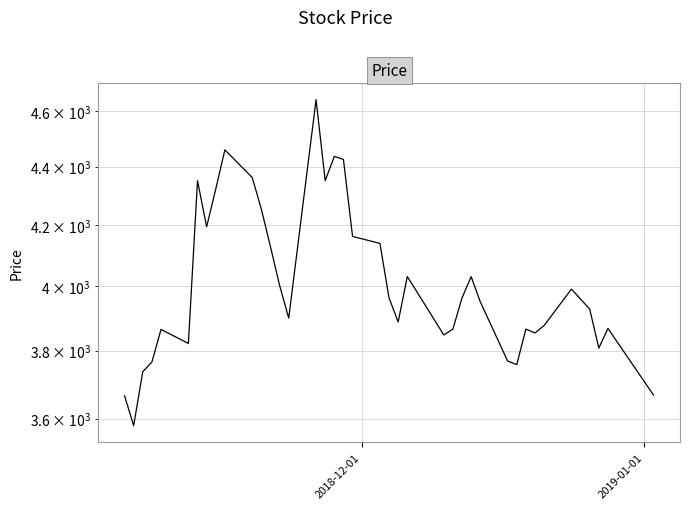

How many data points are above 3963?

18